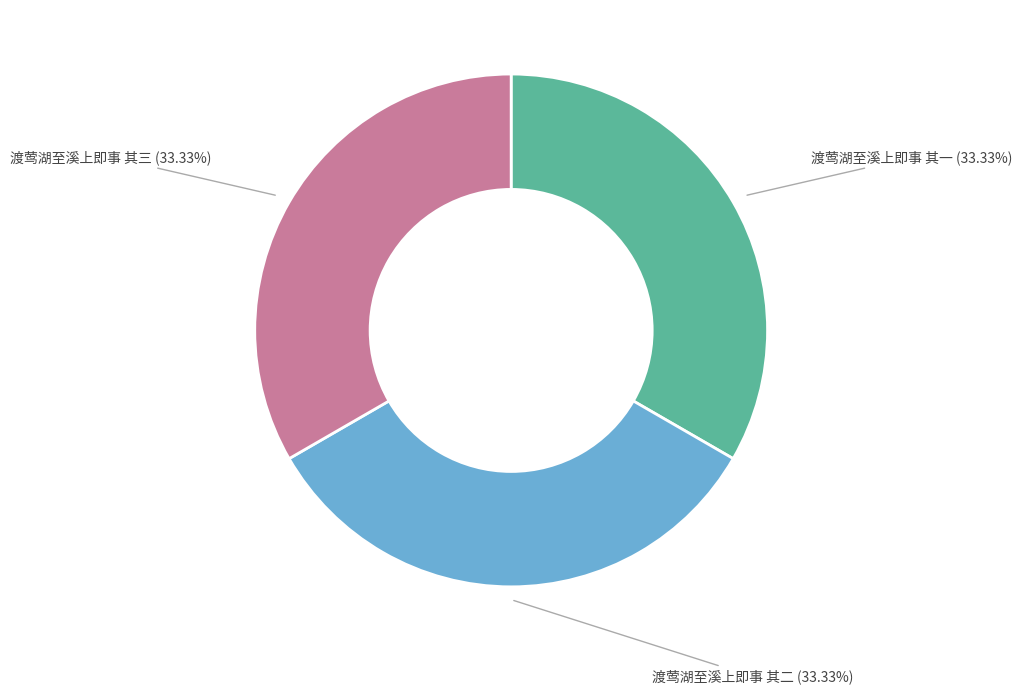

The 渡莺湖至溪上即事 其二 slice represents 46% of the pie. True or false?

False